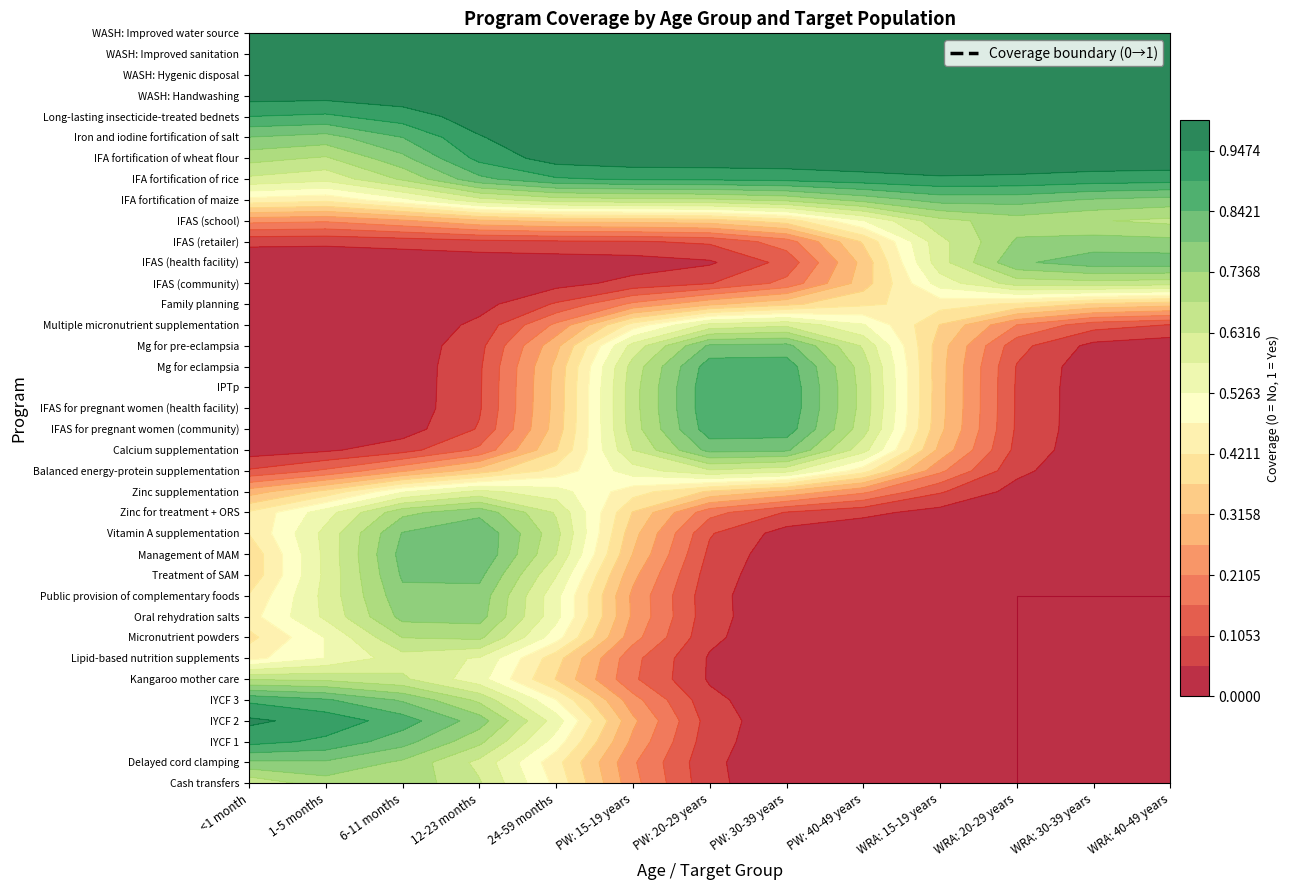

At how many categories does at least one series exceed 0?

13